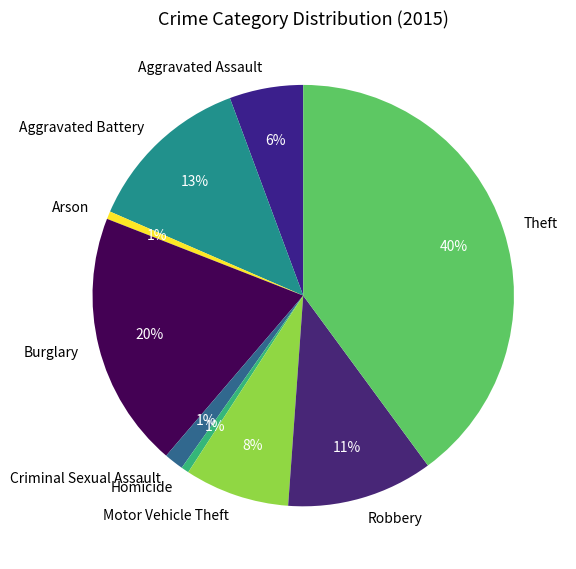

To the nearest percent, what percentage of the pie is Theft?

40%